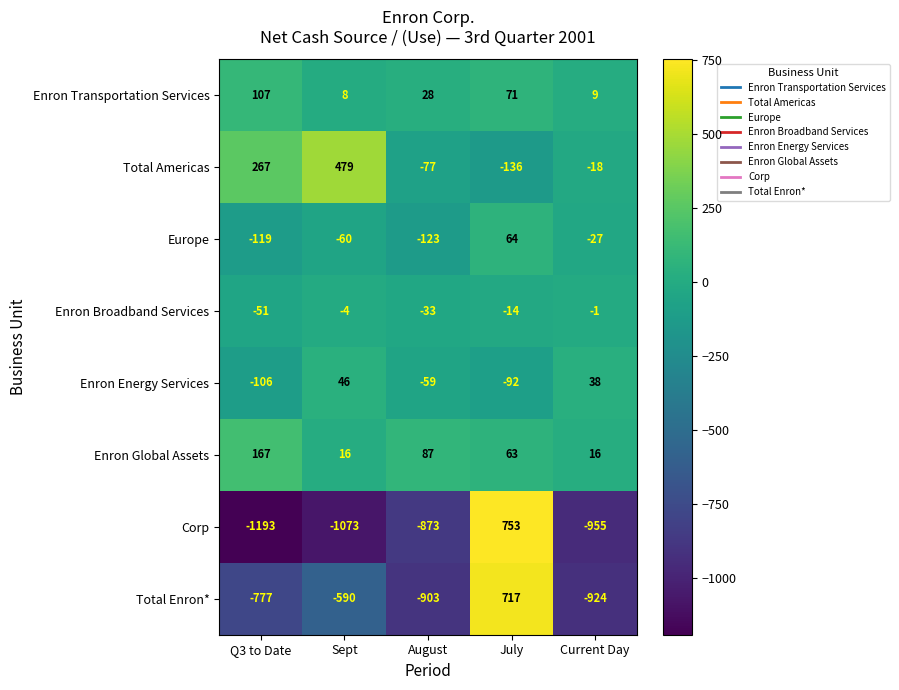

At which label does Total Americas first exceed -18?

Q3 to Date